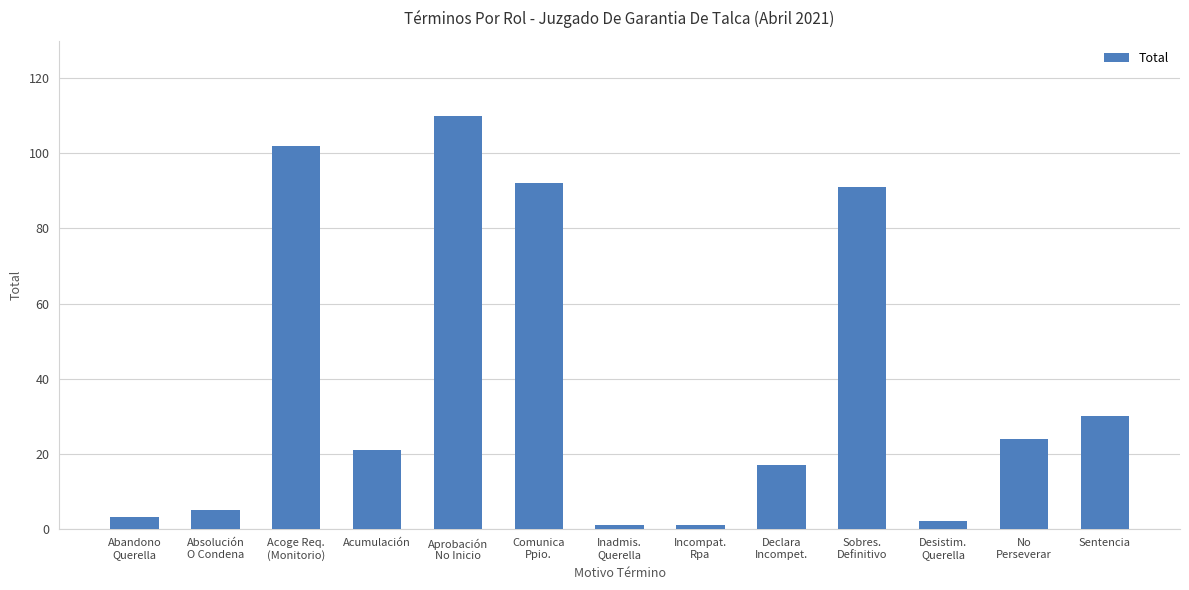

What is the sum of all values?

499